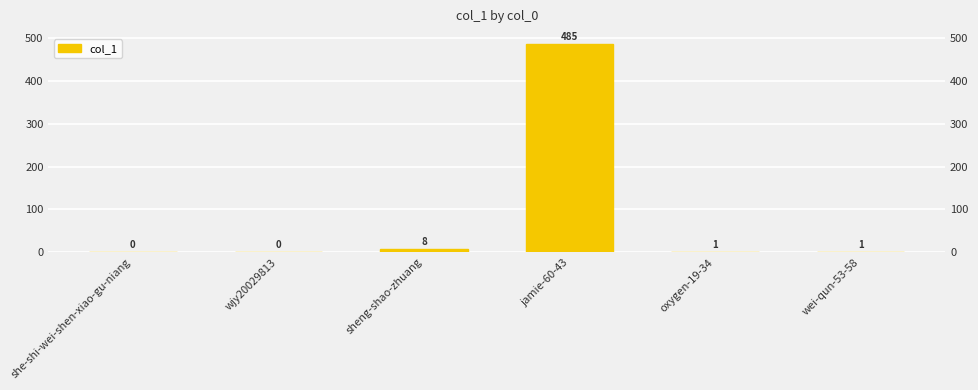

How many values are below 1?

2